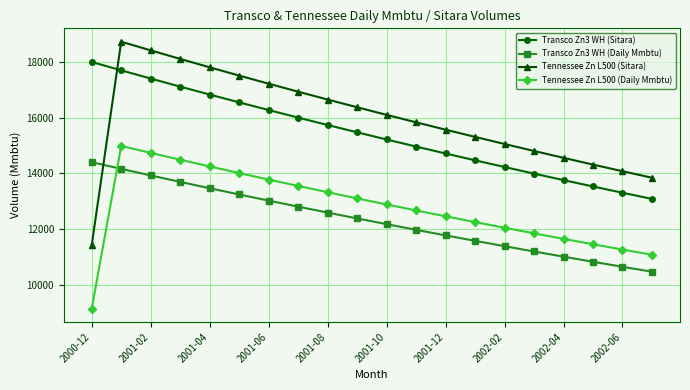

What is the sum of all Transco Zn3 WH (Sitara) values?

308316.9